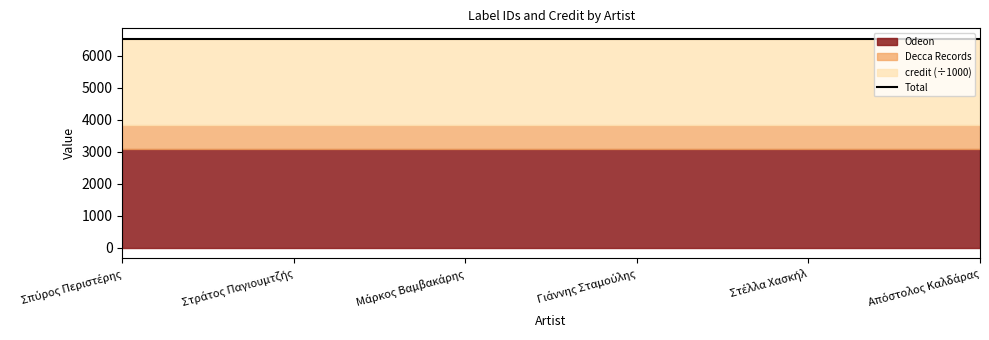

Read the credit value at Γιάννης Σταμούλης.

2689848